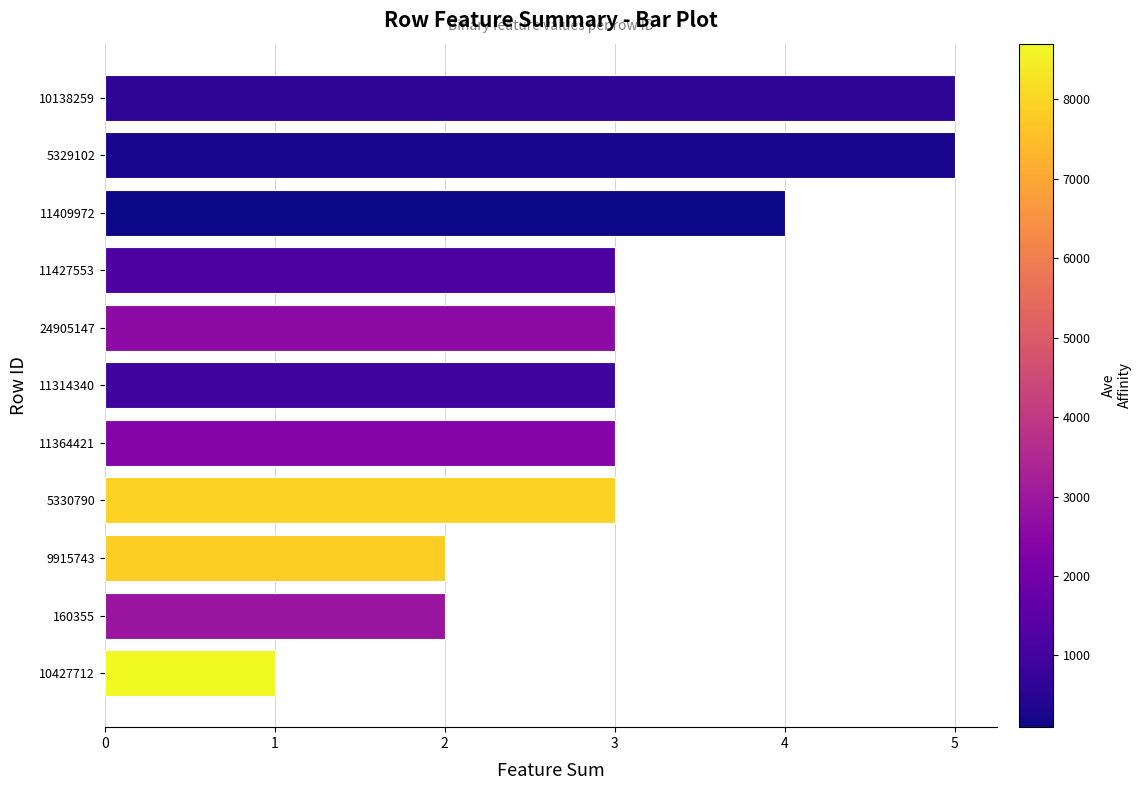

Reading top to bottom, list all the values displayed in this chart.

10138259=5	5329102=5	11409972=4	11427553=3	24905147=3	11314340=3	11364421=3	5330790=3	9915743=2	160355=2	10427712=1